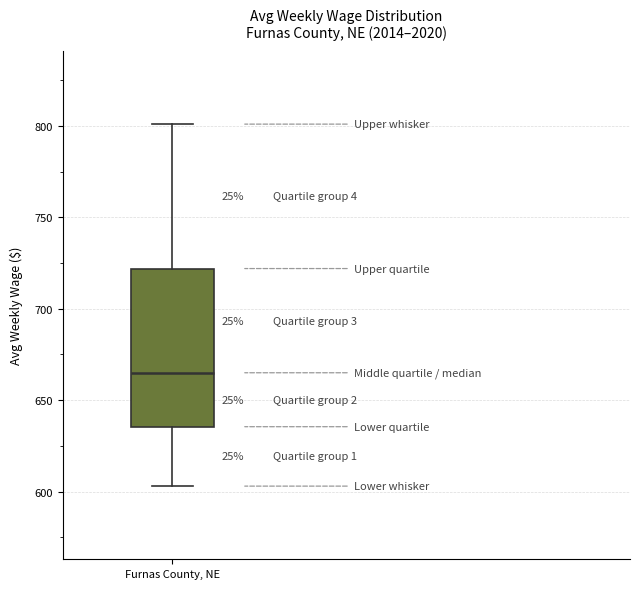

Transcribe this box plot: give where the median line is, the range the box spans, and where the two whiskers end, as read against the y-axis. The values are not printed on the chart, so give them approximately, as read against the axis.

median 665, box 635 to 720, whiskers 605 to 800